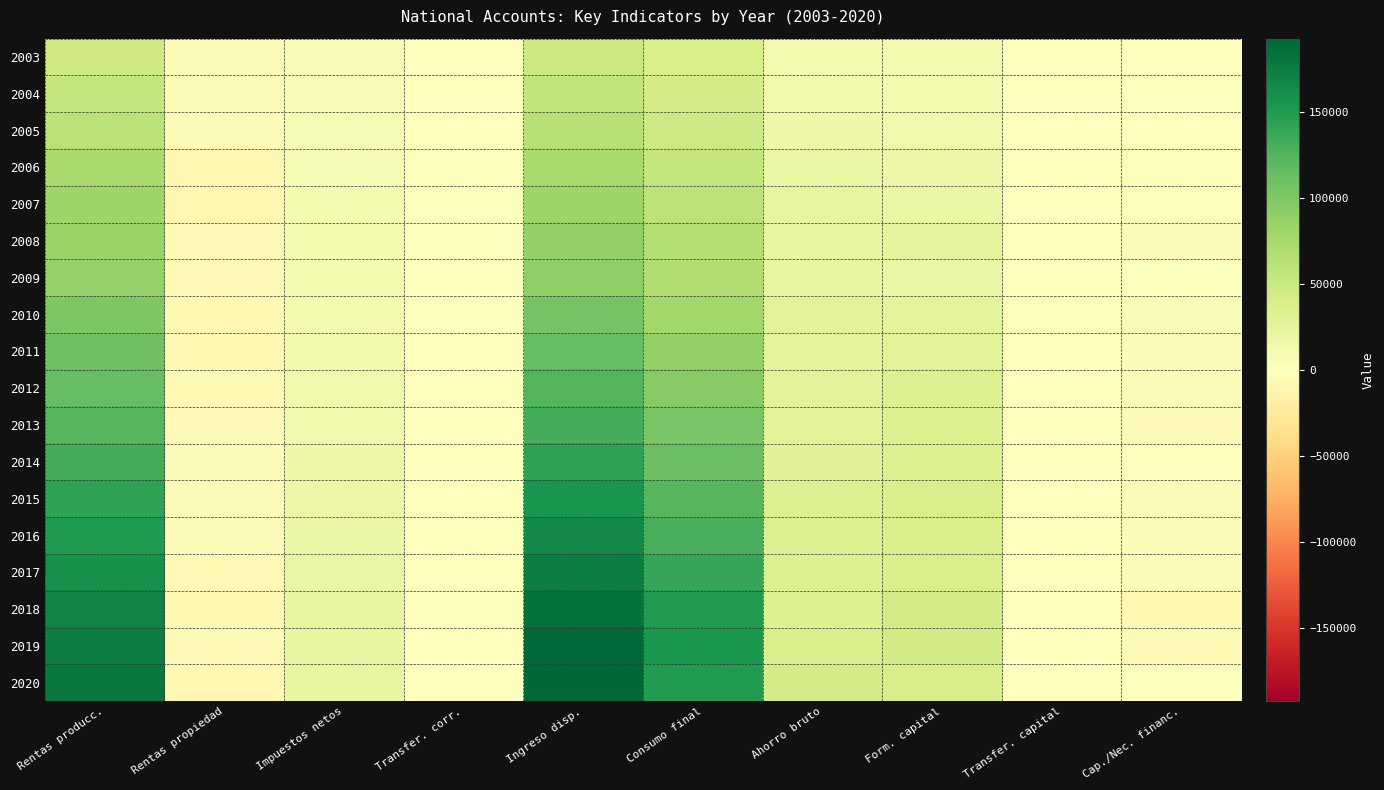

What is the difference between the highest and lowest values at Rentas producc.?

132371